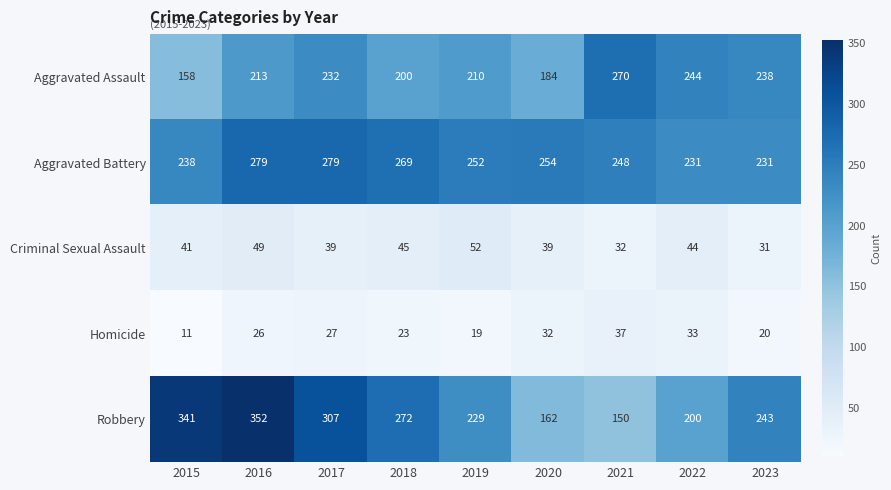

What is the maximum value shown in the chart?

352